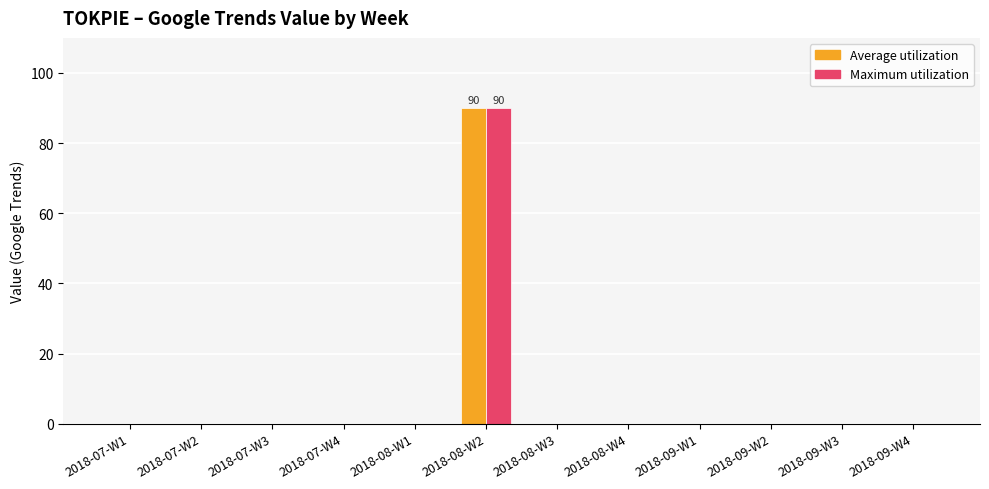

The value of Maximum utilization at 2018-07-W1 is 0. True or false?

True